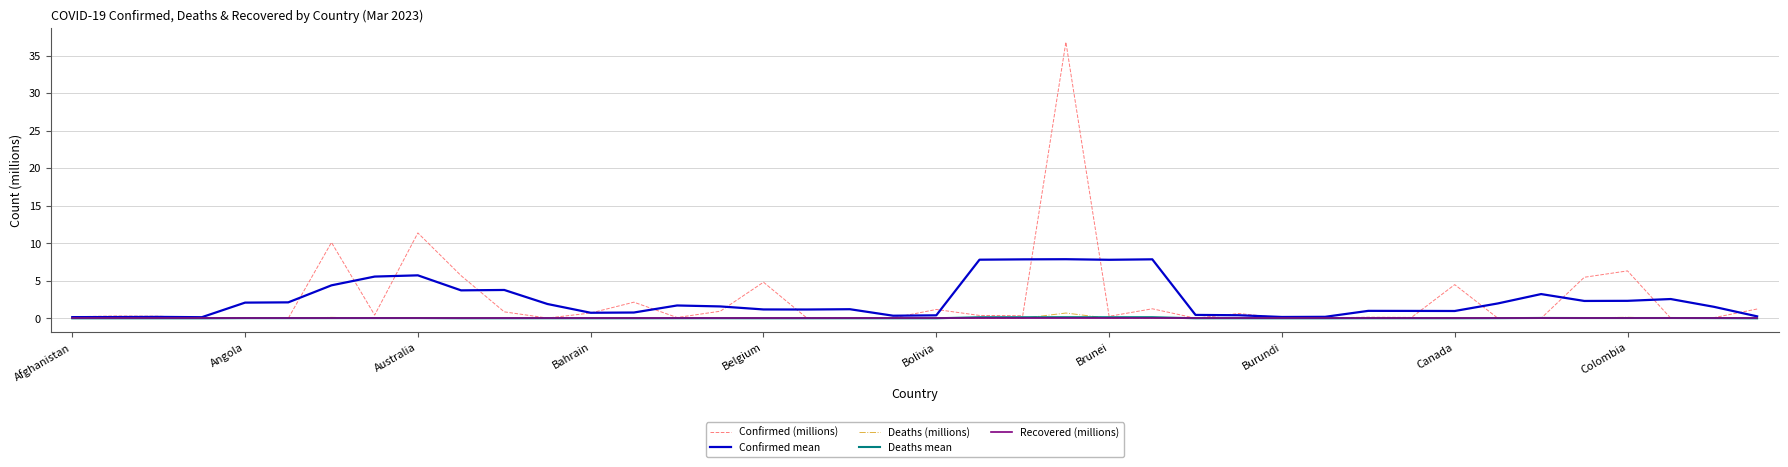

What is the greatest value displayed?

36.8